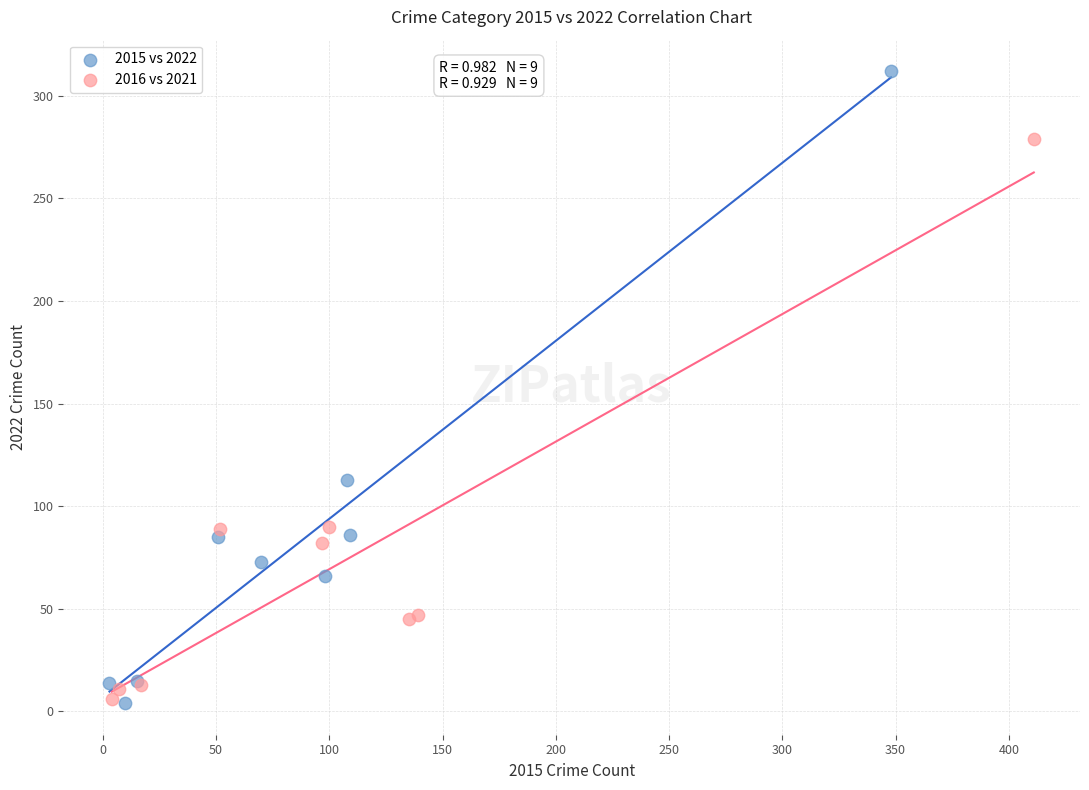

Which series reaches the maximum Y coordinate?

2015 vs 2022